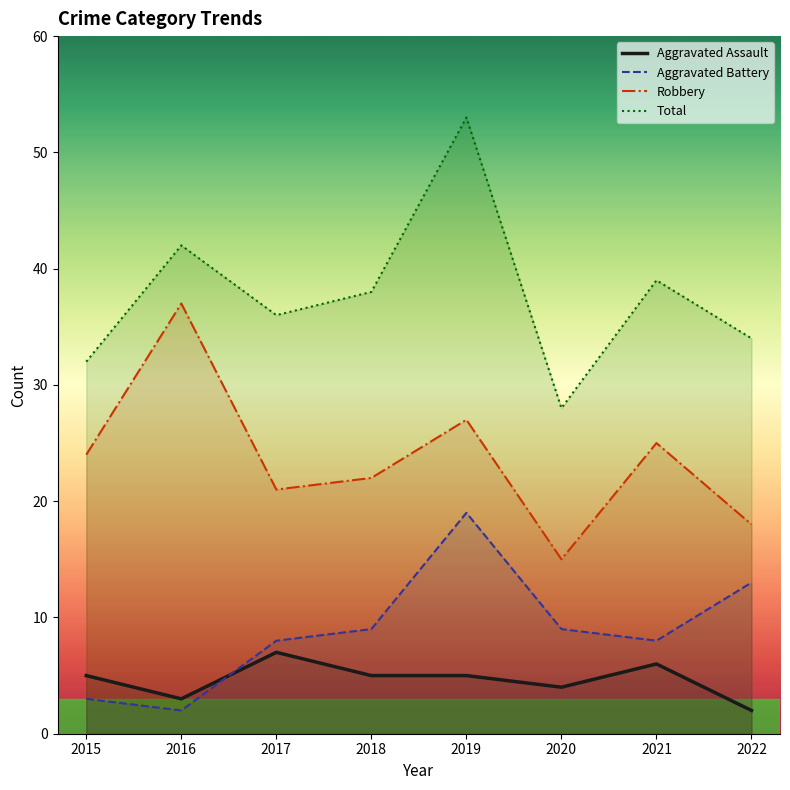

How many data points in Aggravated Battery are less than 9?

4